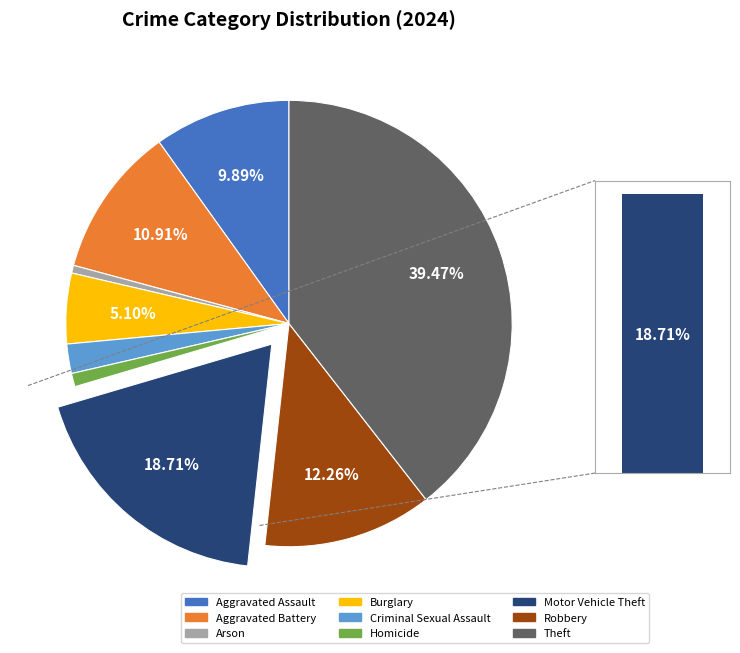

Does Theft account for over 50% of the chart?

No